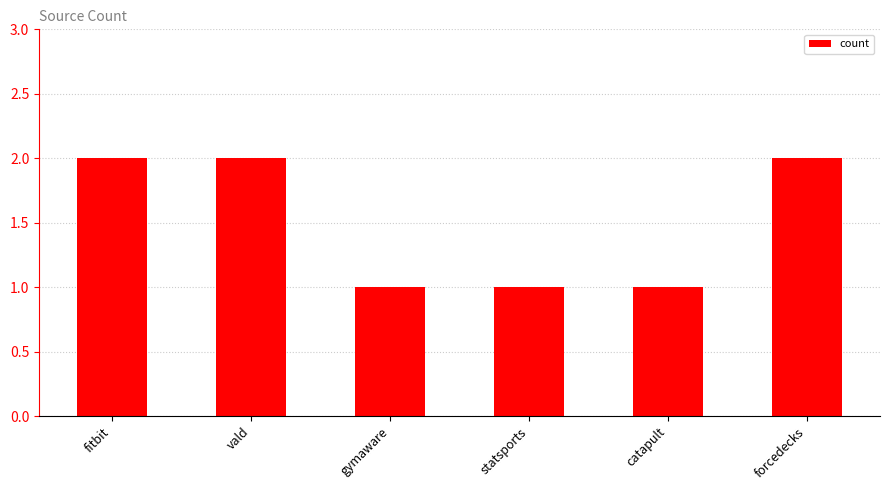

How many bars are there in total?

6